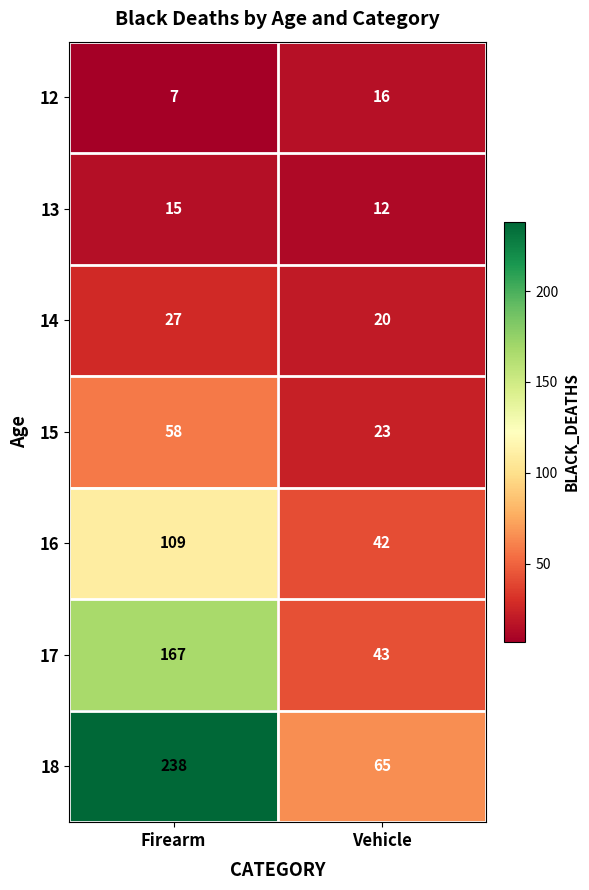

What is the spread (max minus min) of values at Vehicle?

53